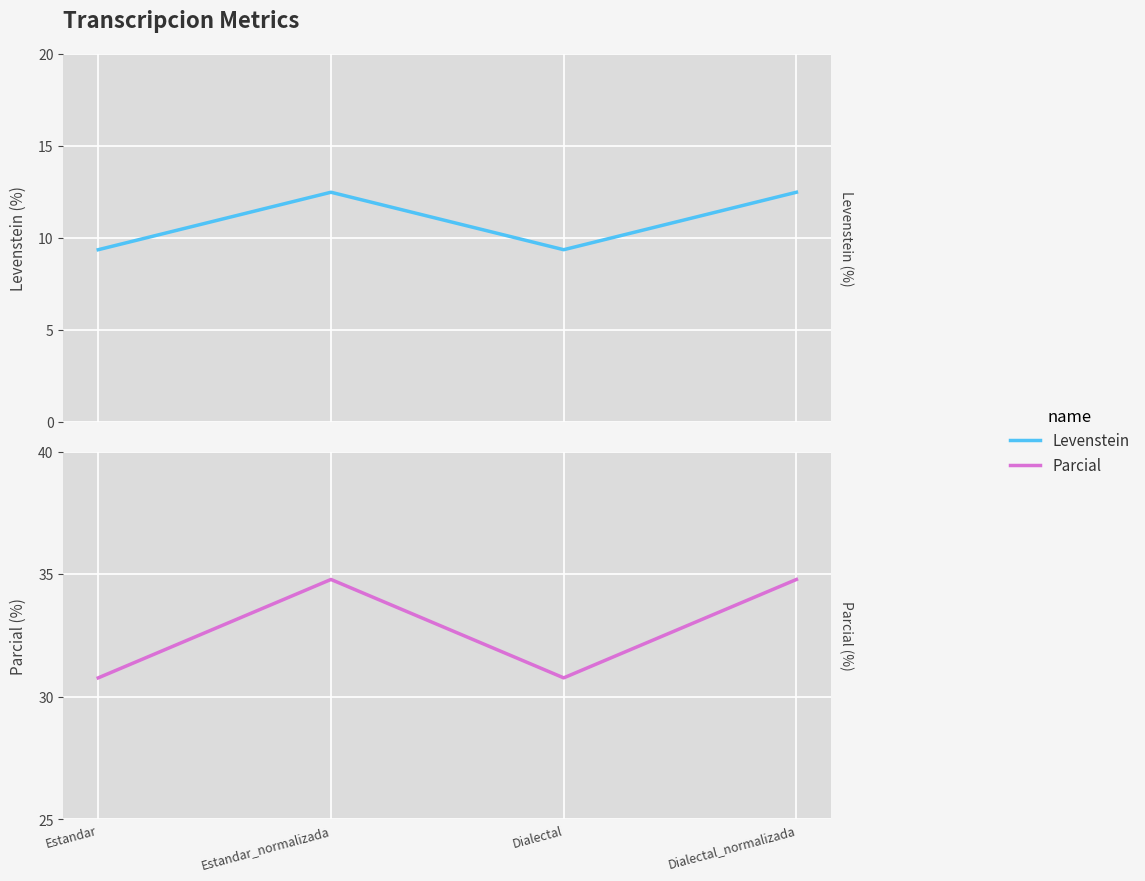

Reading left to right, transcribe all the data shown in this chart.

Levenstein: 9.4	12.5	9.4	12.5
Parcial: 30.8	34.8	30.8	34.8